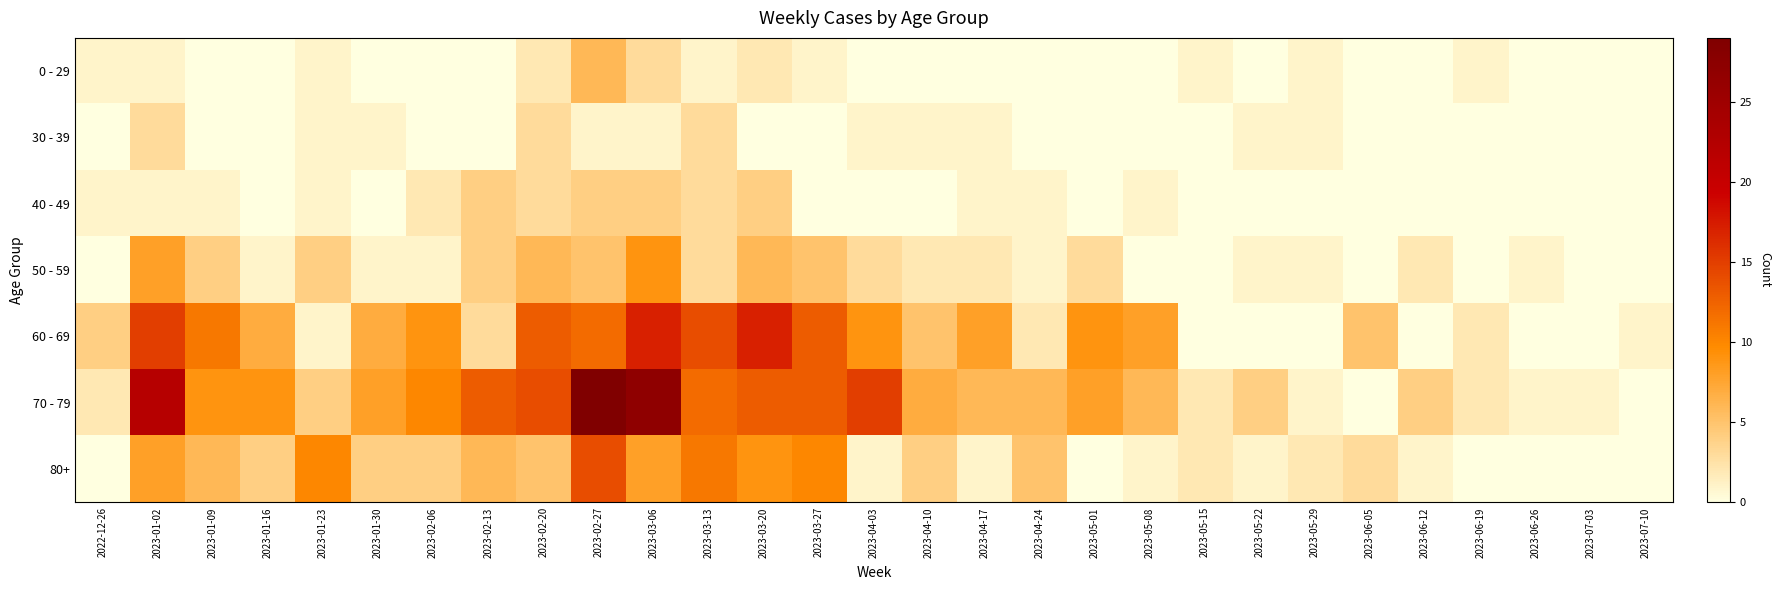

At how many categories does at least one series exceed 8?

14